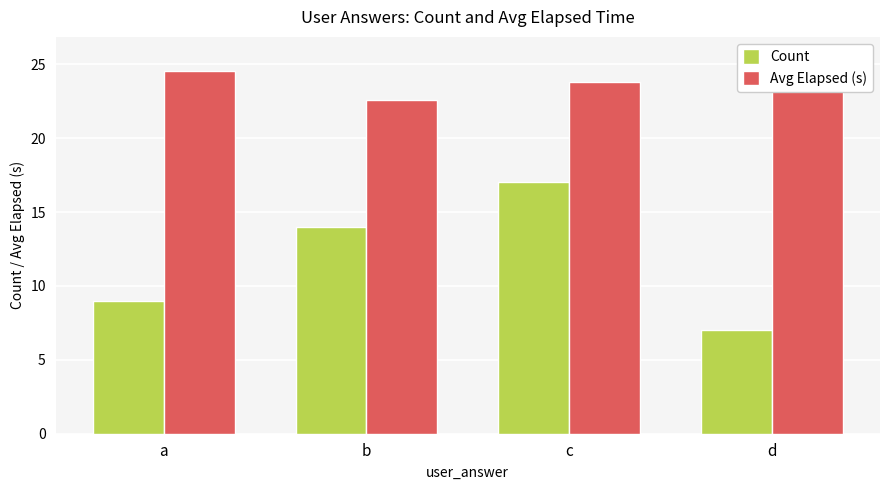

The value of Count at b is 19.9. True or false?

False